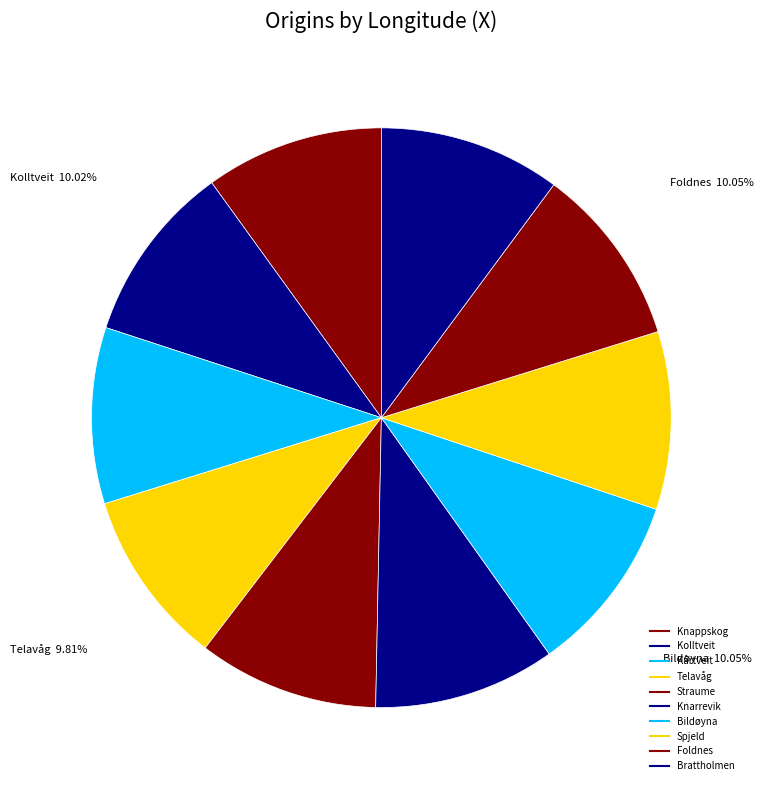

How many segments does this pie chart have?

10